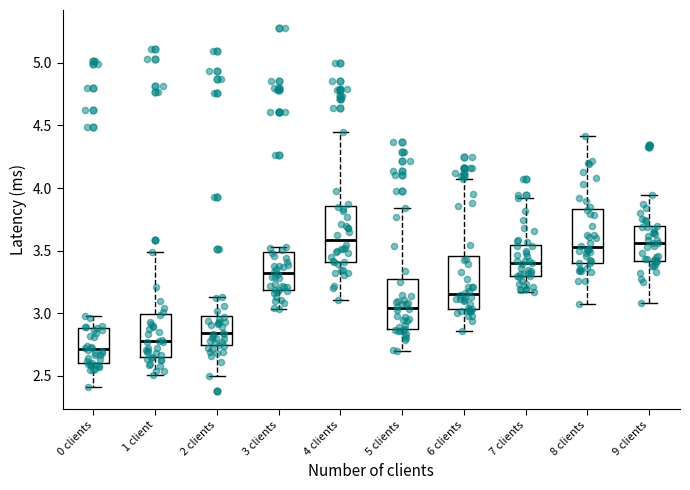

Which box has the lowest median line?

0 clients